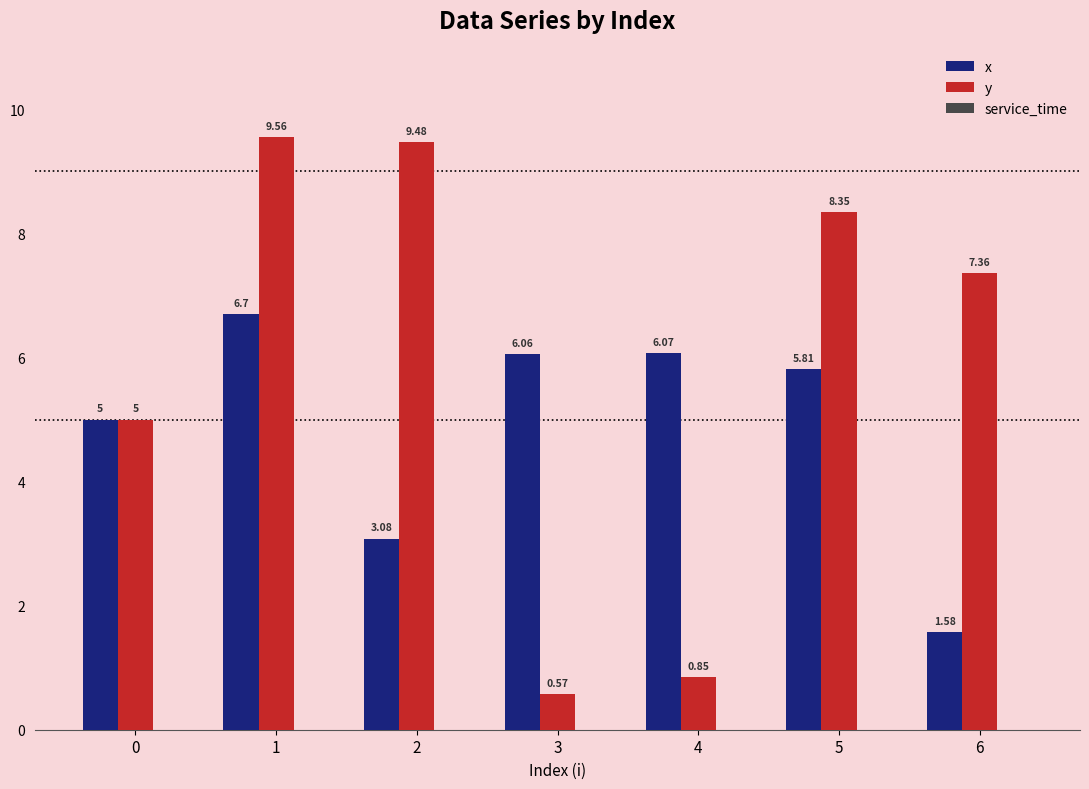

List the series in order of their peak value, highest first.

y, x